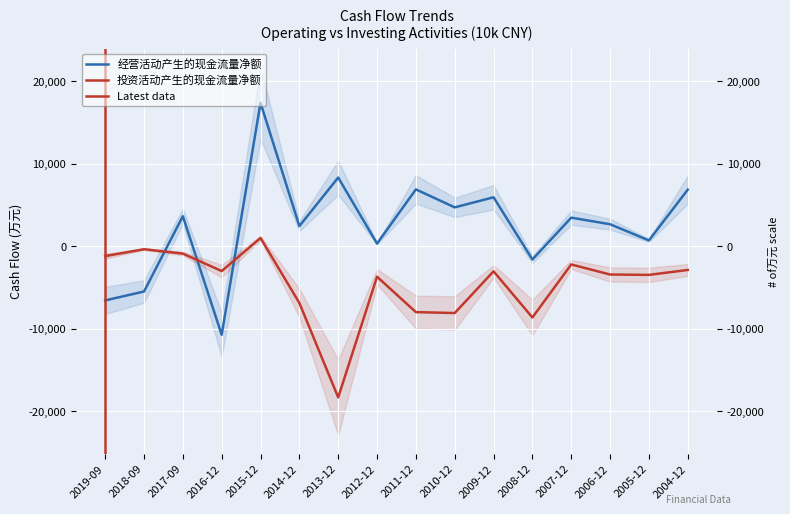

List the series in order of their overall mean, lowest first.

投资活动产生的现金流量净额, 经营活动产生的现金流量净额